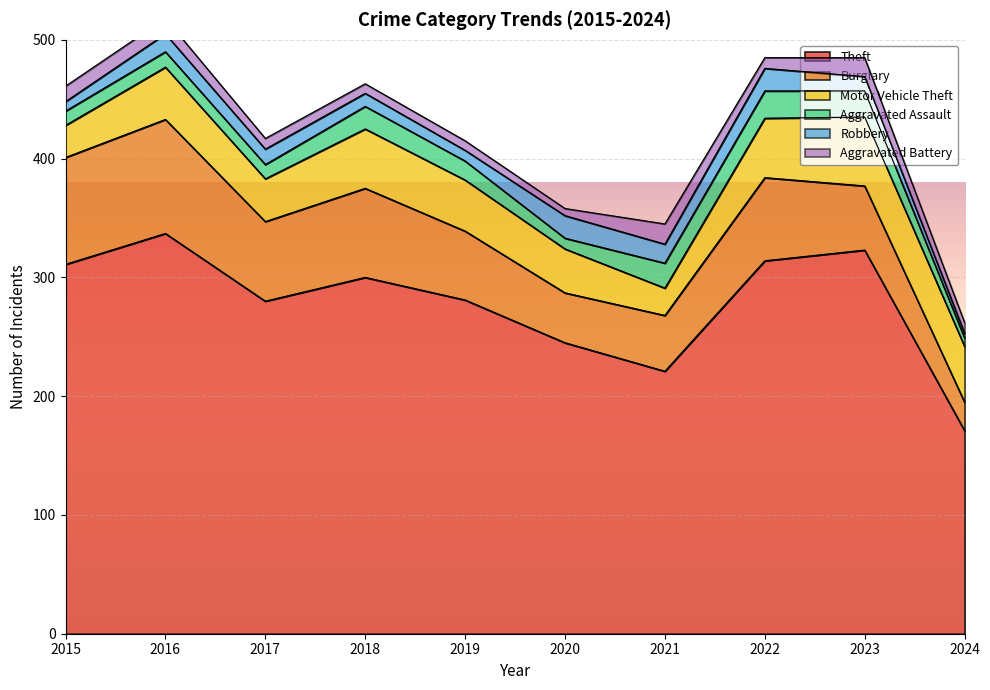

Where is the first local maximum for Aggravated Assault?

2016